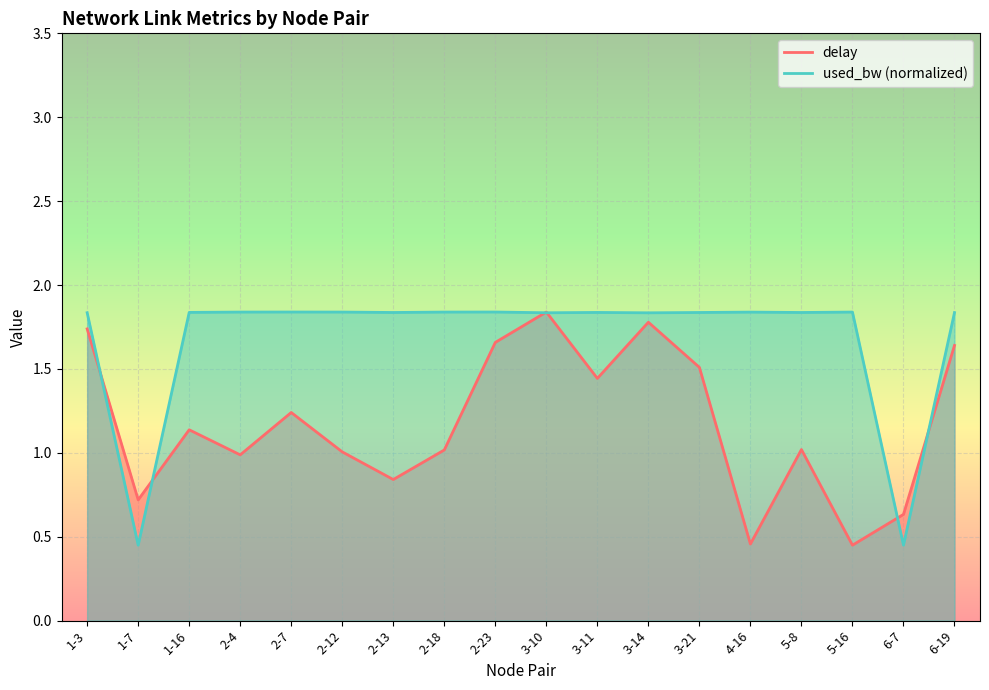

Is it true that delay equals 0.6 at 6-7?

True